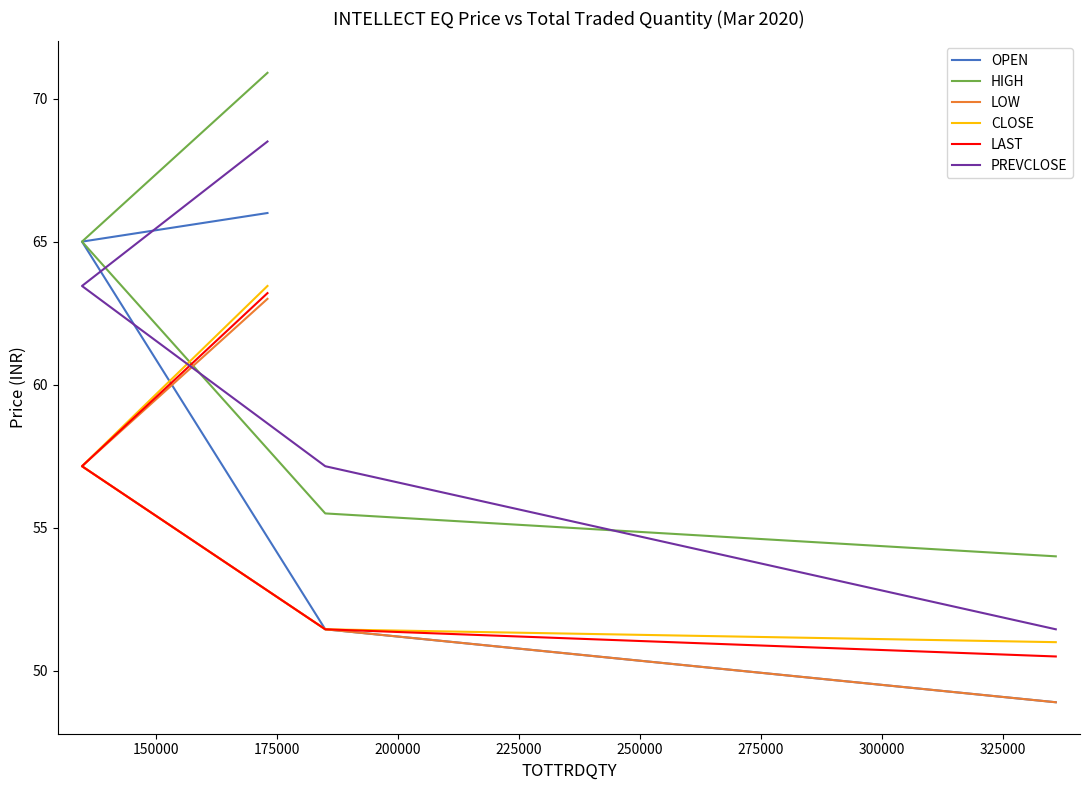

True or false: LOW and PREVCLOSE intersect in this chart.

False